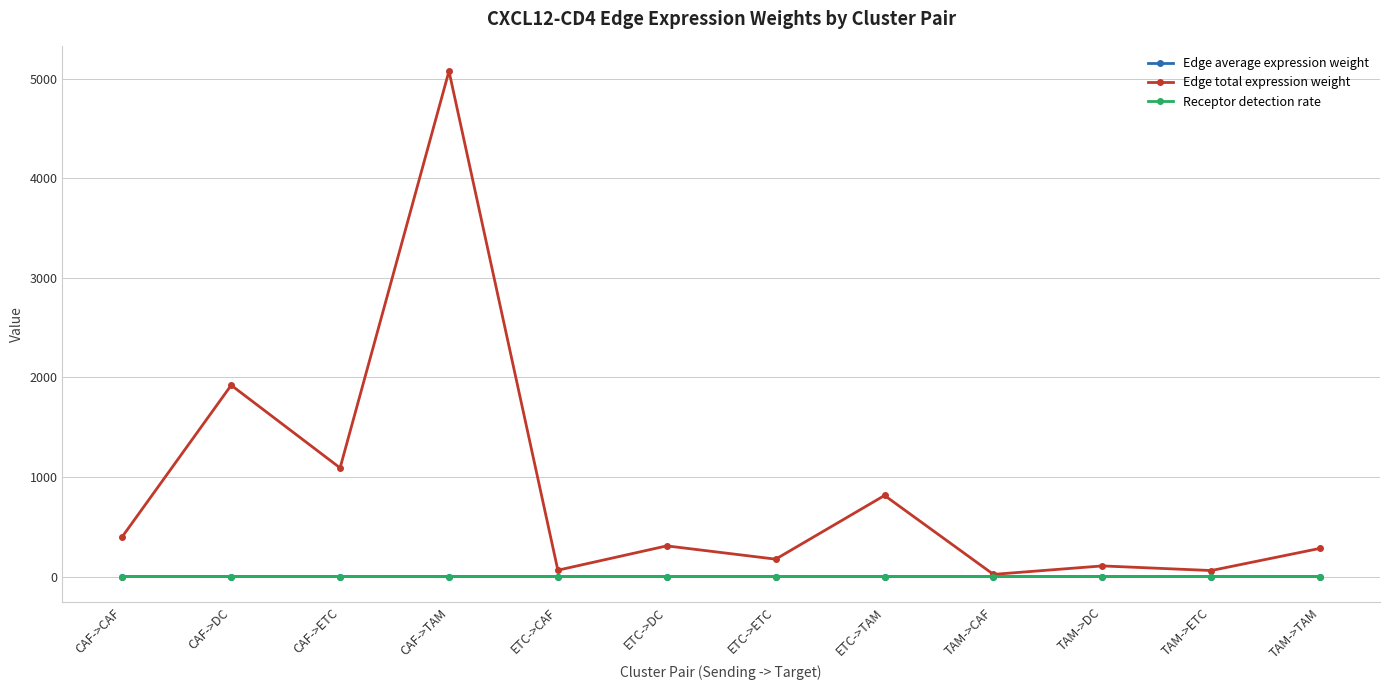

Is the value of Receptor detection rate at ETC->DC greater than the value of Edge total expression weight at TAM->DC?

No